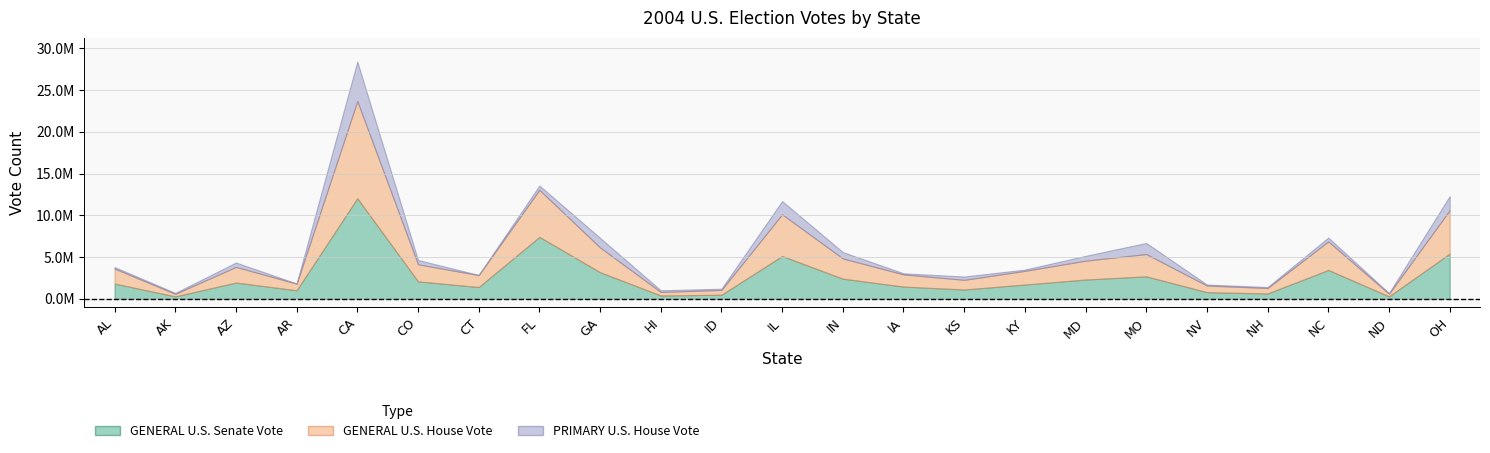

Does the chart have visible grid lines?

Yes